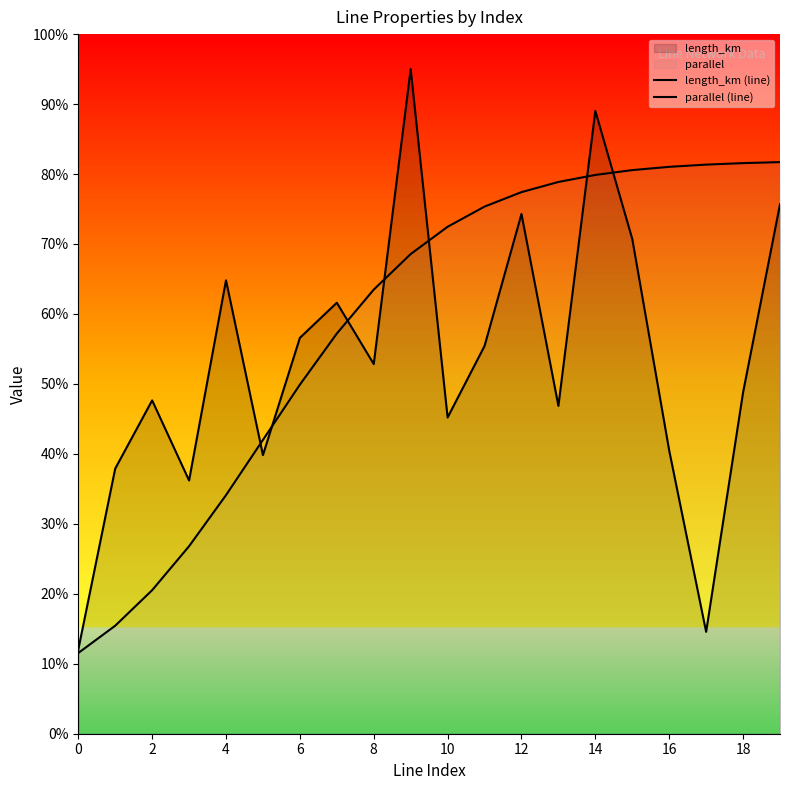

What is the label of the 14th point from the left?

13